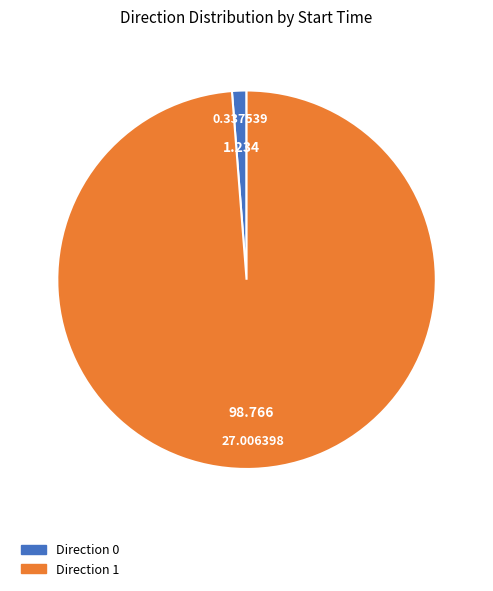

Does any single category account for the majority?

Yes